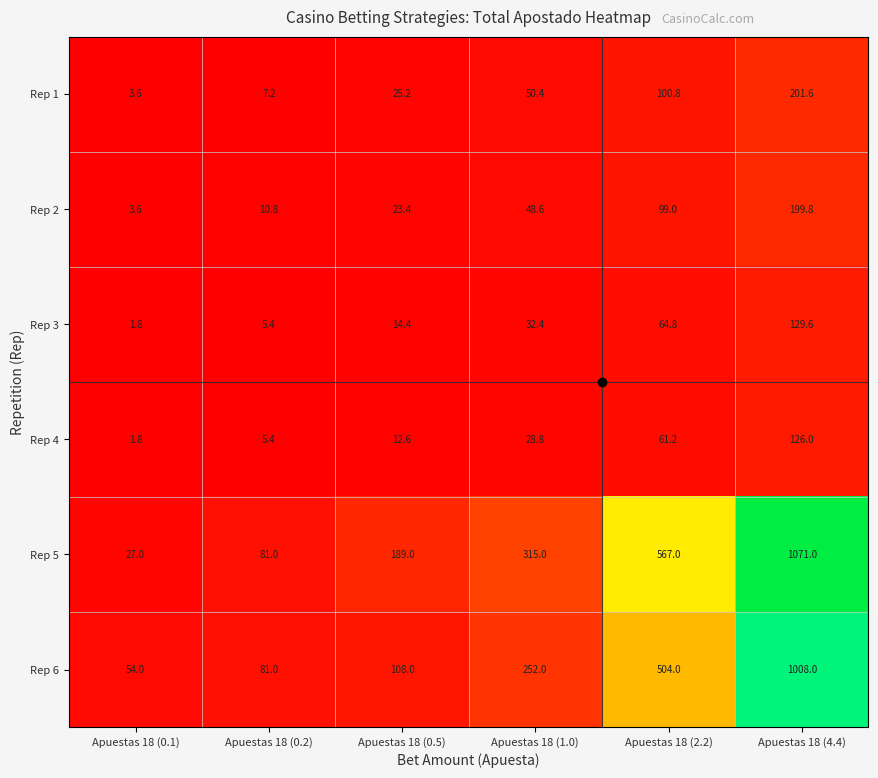

What is the maximum value shown in the chart?

1071.0